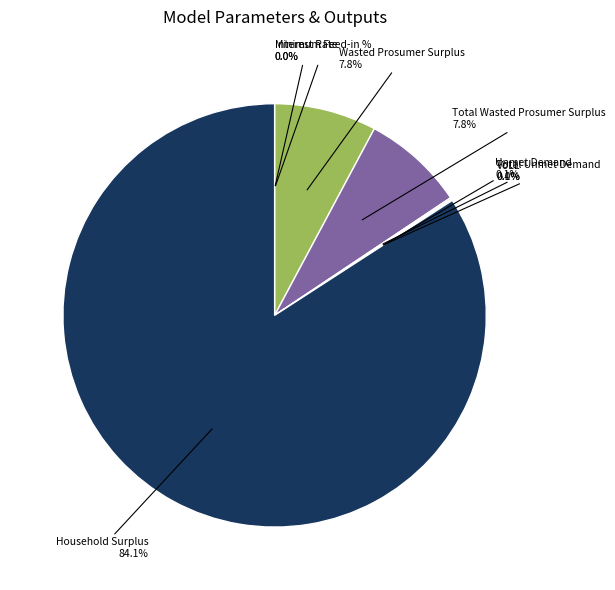

Does any single category account for the majority?

Yes